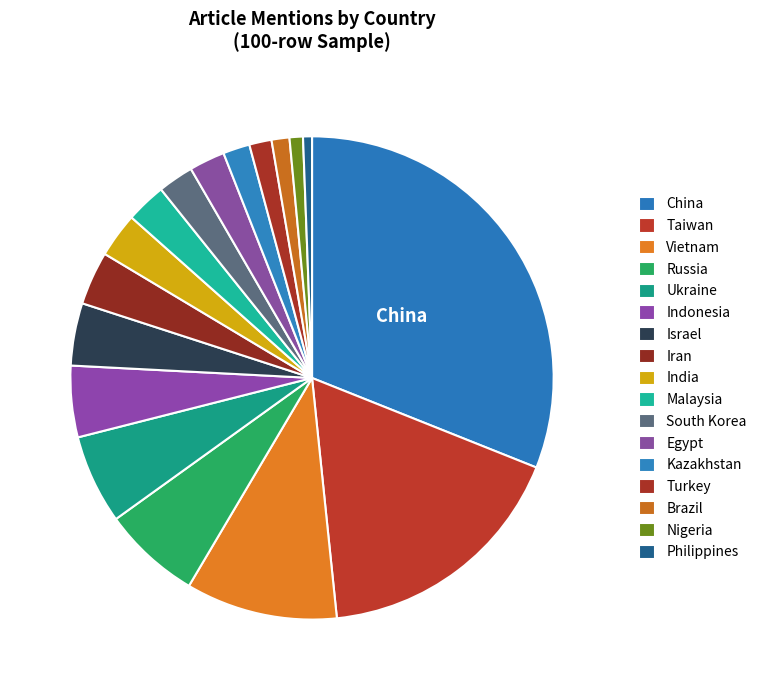

Count the number of slices in the pie.

17